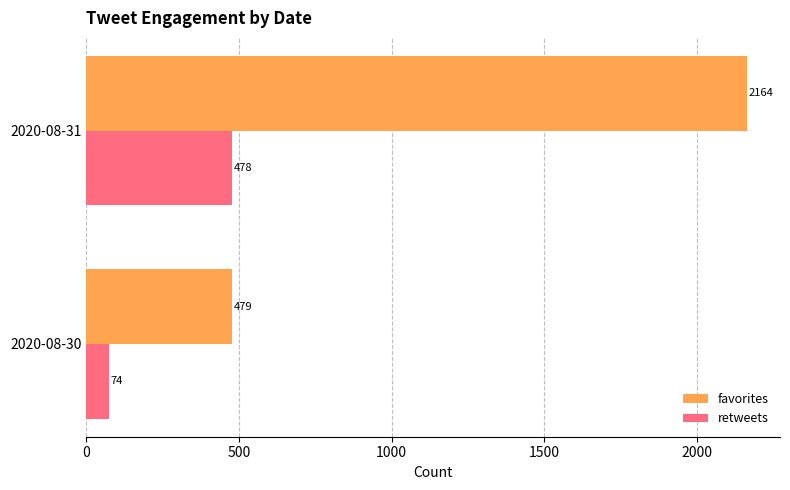

At which category is the sum across all series the highest?

2020-08-31